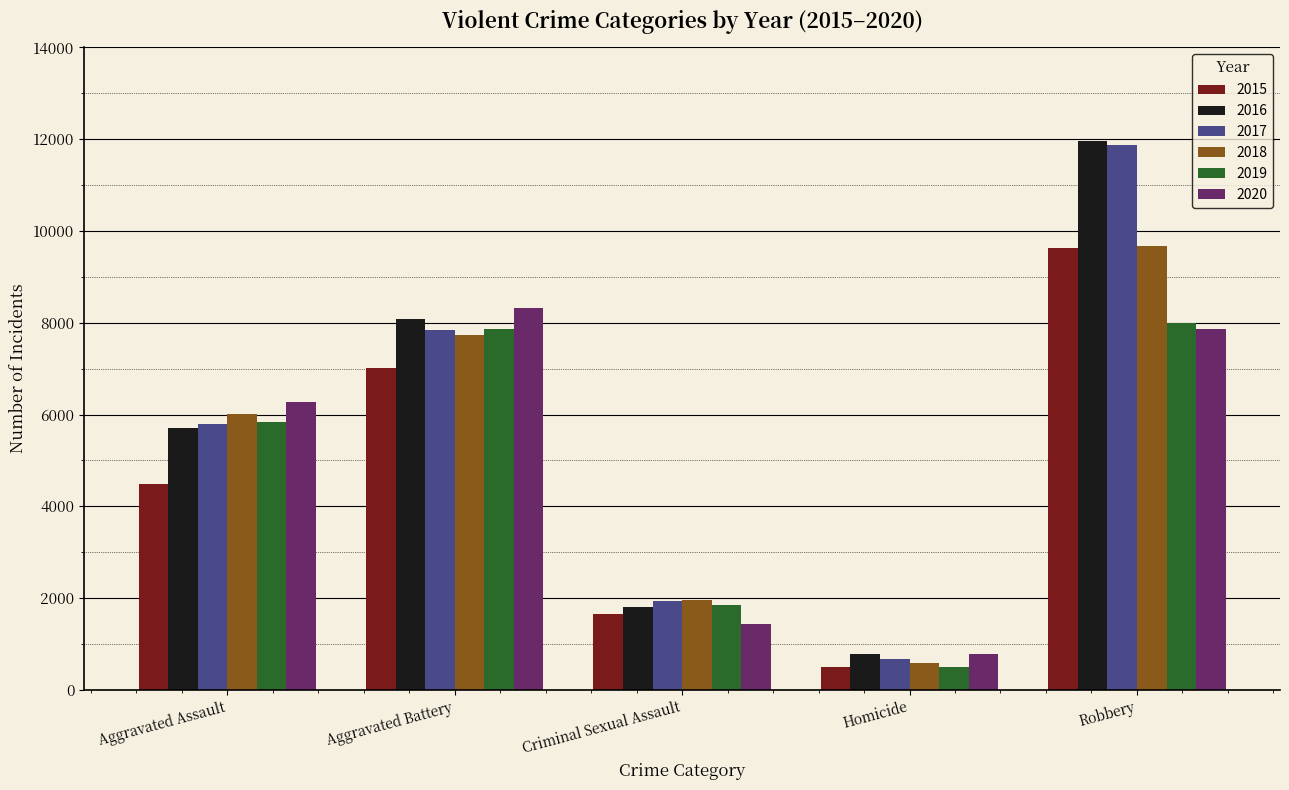

At which label does 2020 reach its minimum?

Homicide